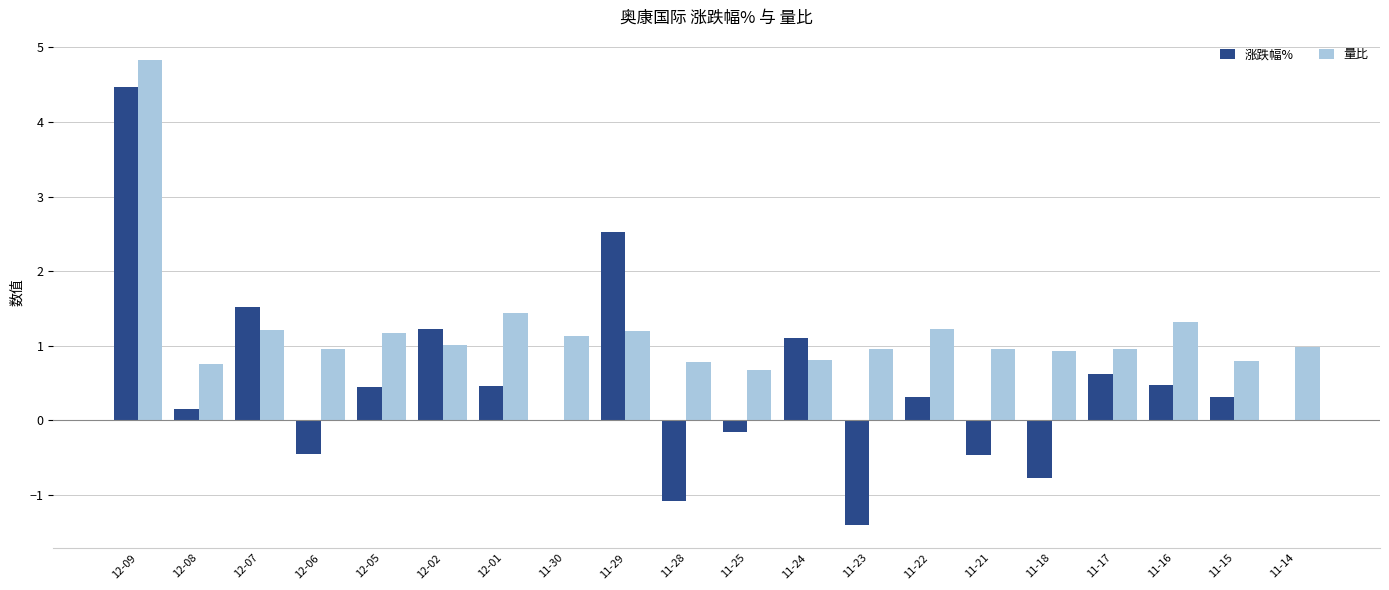

At which category is the sum across all series the highest?

12-09